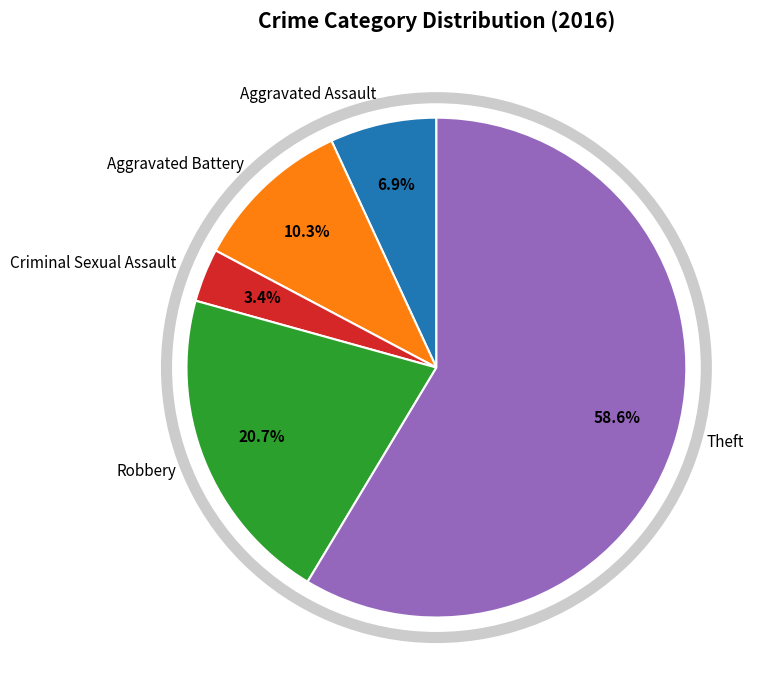

Rank the categories by value from highest to lowest.

Theft, Robbery, Aggravated Battery, Aggravated Assault, Criminal Sexual Assault